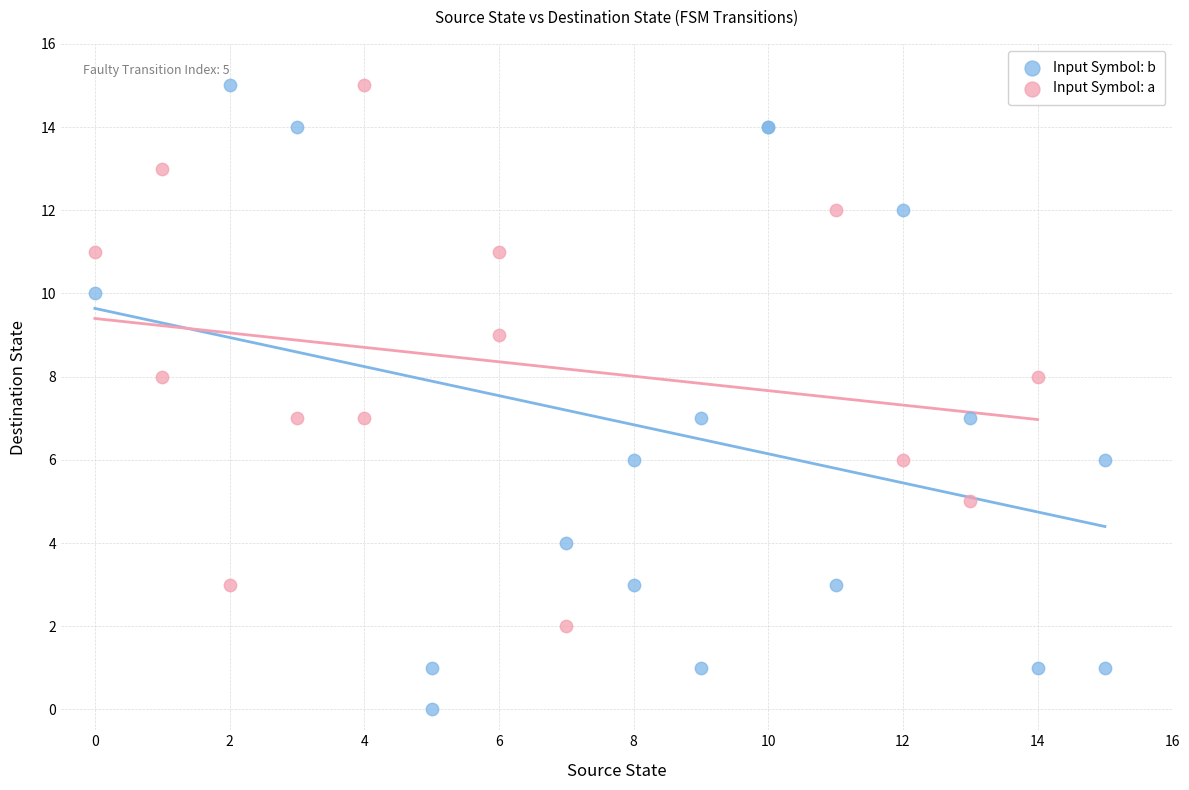

Which series has the widest spread of Y values?

Input Symbol: b